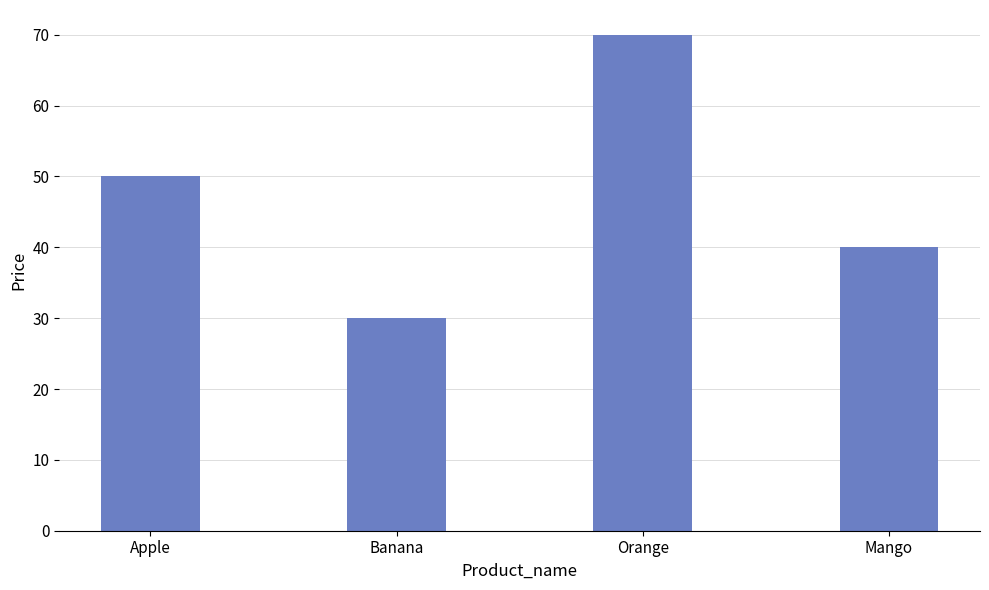

Rank the categories by value from highest to lowest.

Orange, Apple, Mango, Banana